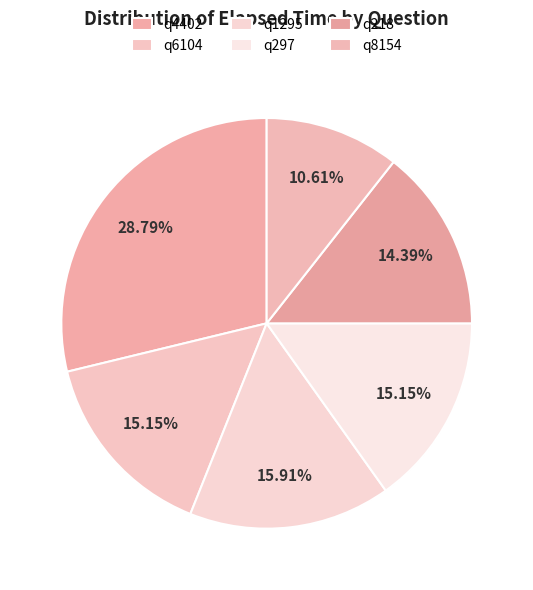

Does q8154 represent more than half of the total?

No